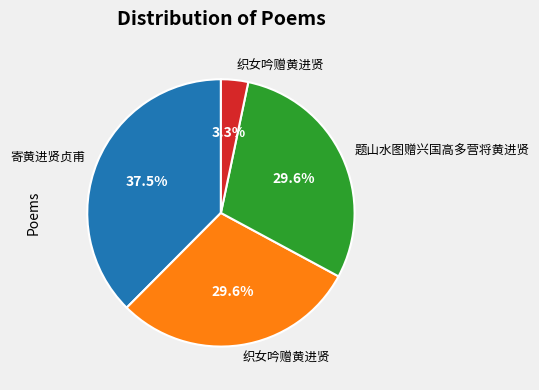

Is there any slice that represents more than half of the pie?

No